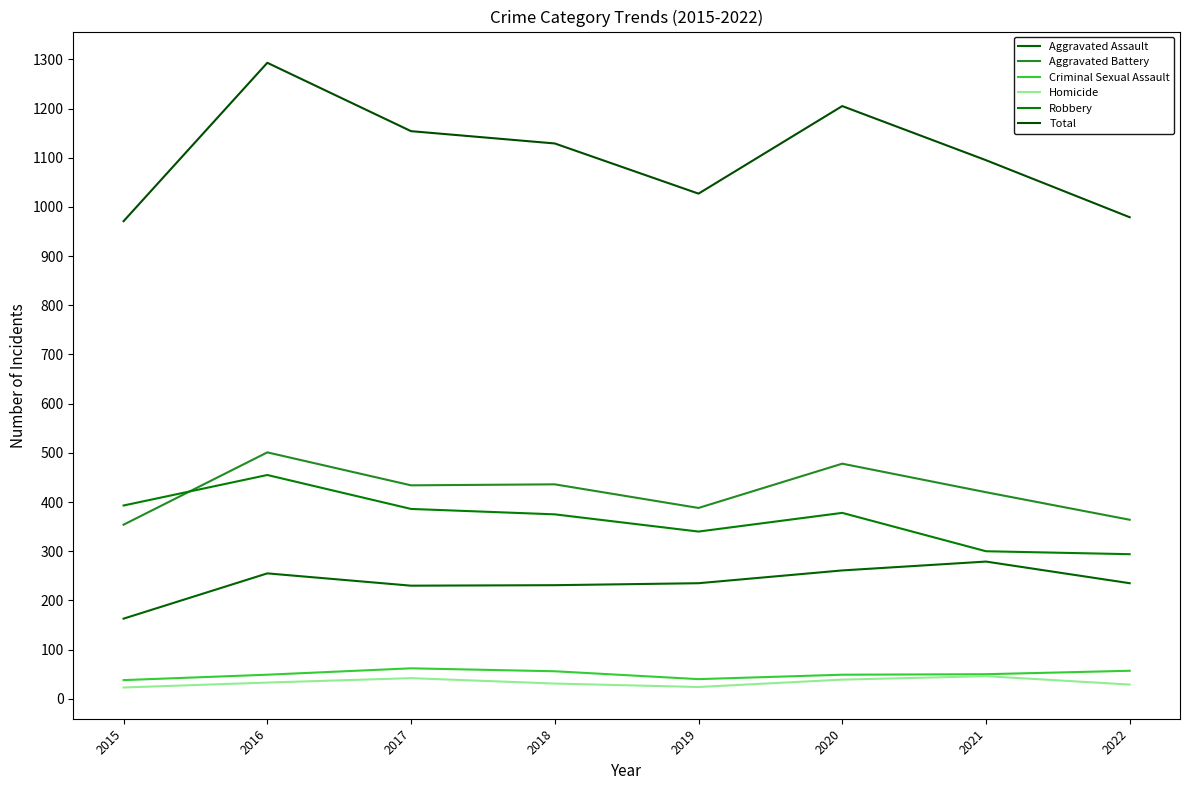

What are all the series names shown in the legend?

Aggravated Assault, Aggravated Battery, Criminal Sexual Assault, Homicide, Robbery, Total